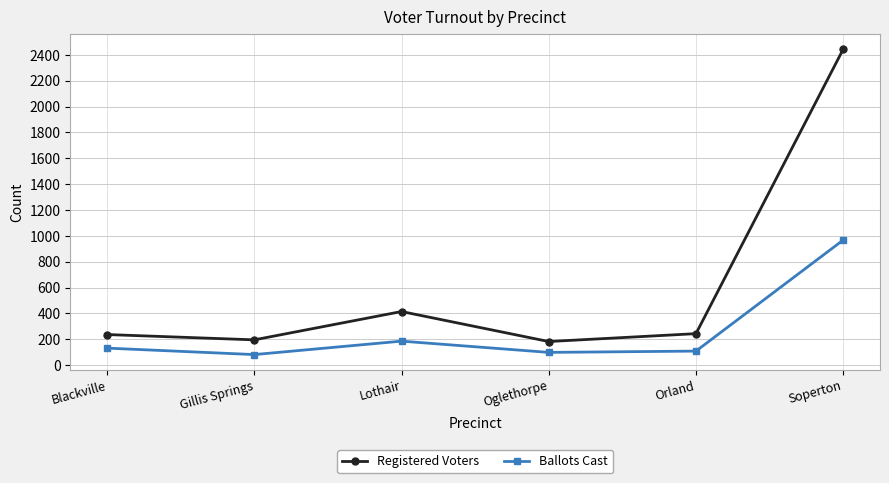

Rank the series by their average value, from lowest to highest.

Ballots Cast, Registered Voters